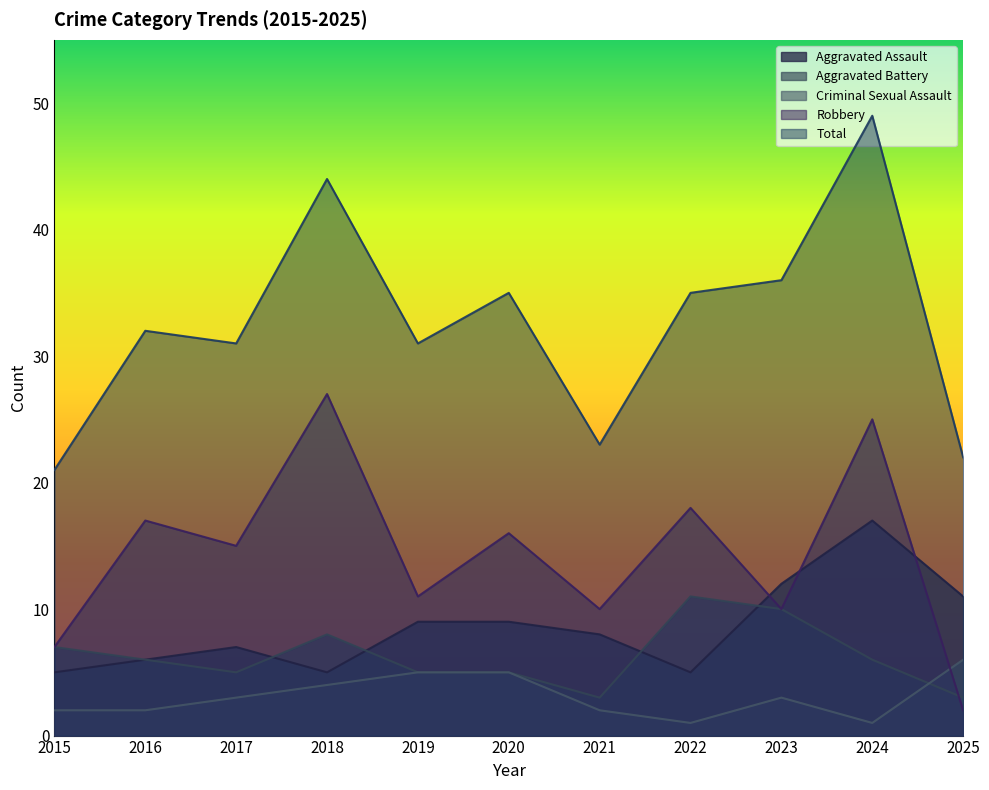

How many distinct data groups are displayed?

5